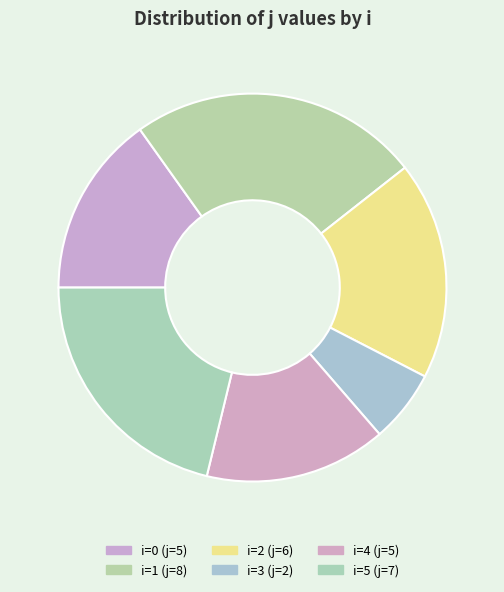

How many segments does this pie chart have?

6